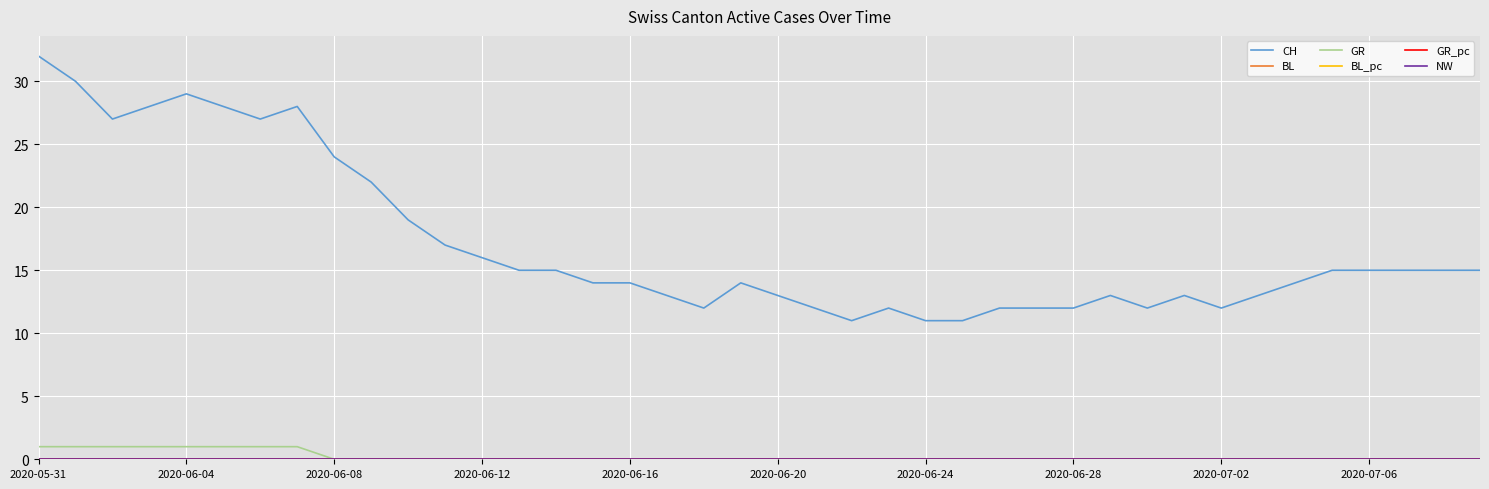

List the series in order of their peak value, lowest first.

BL, BL_pc, NW, GR_pc, GR, CH